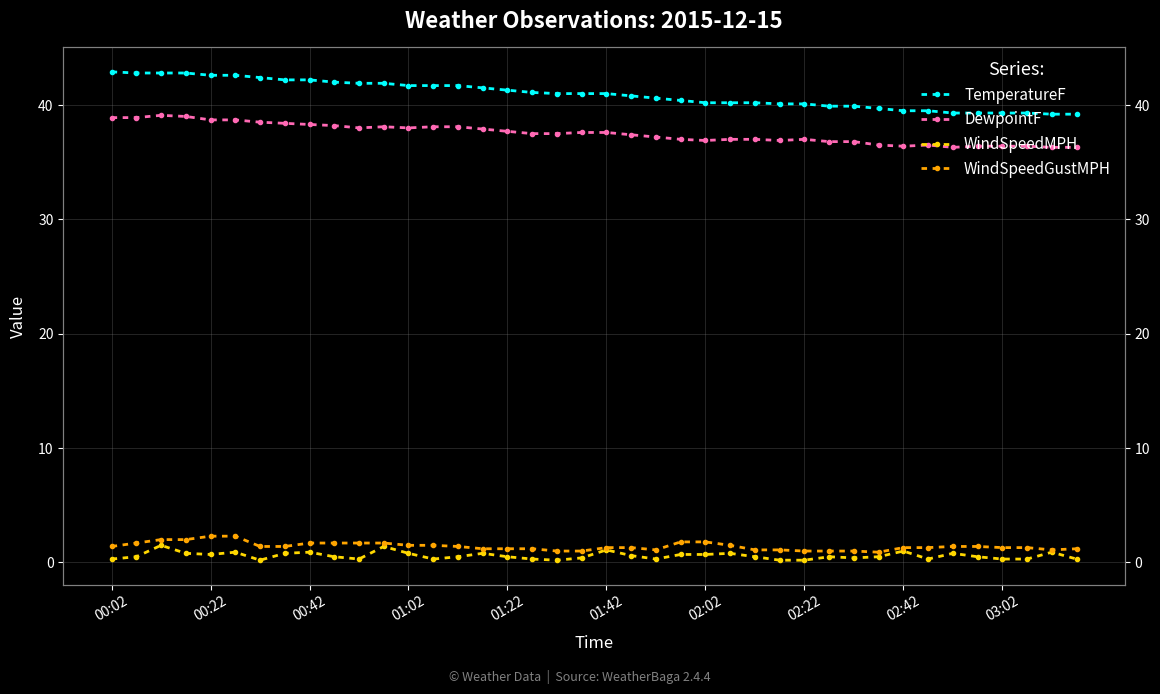

True or false: WindSpeedMPH and TemperatureF cross at least once.

False